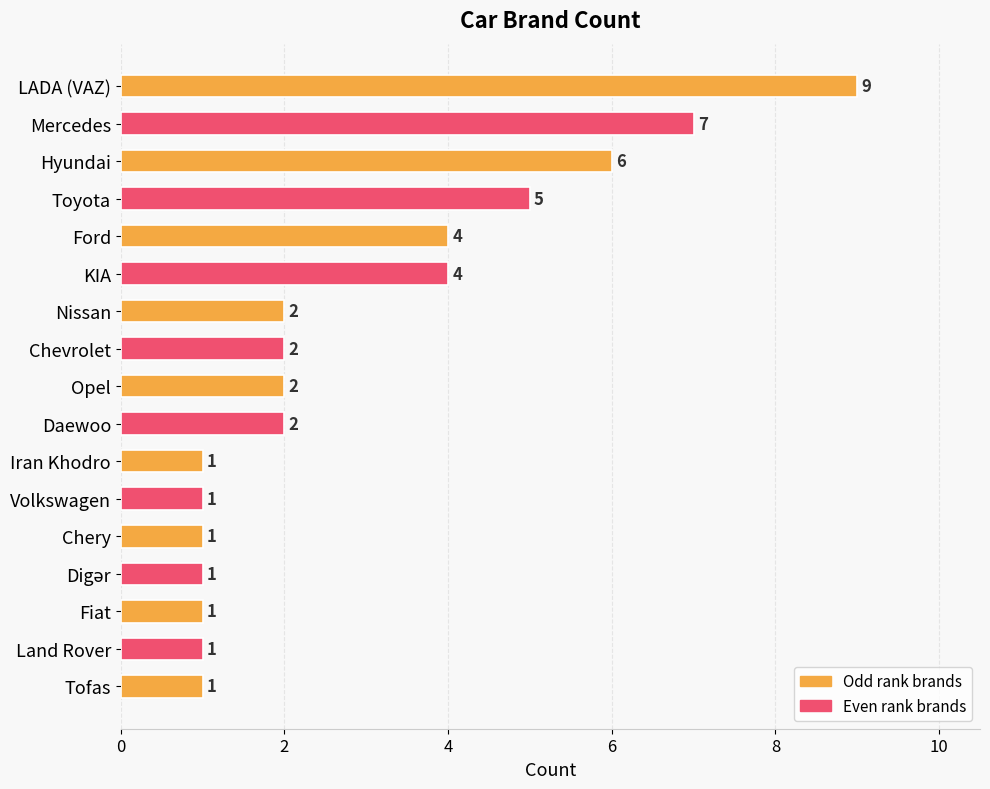

Which category has the highest value across all series?

LADA (VAZ)